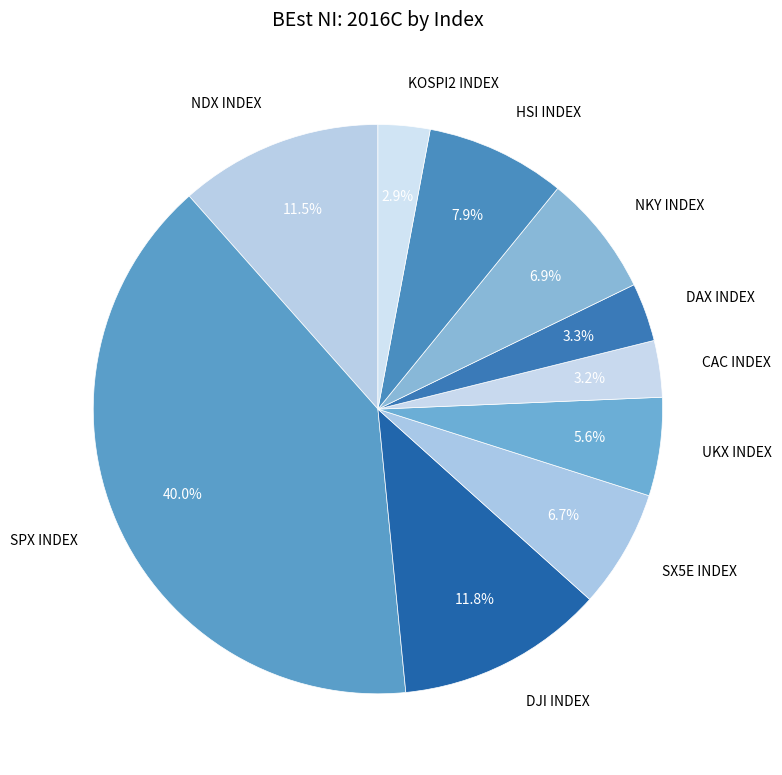

Is there any slice that represents more than half of the pie?

No